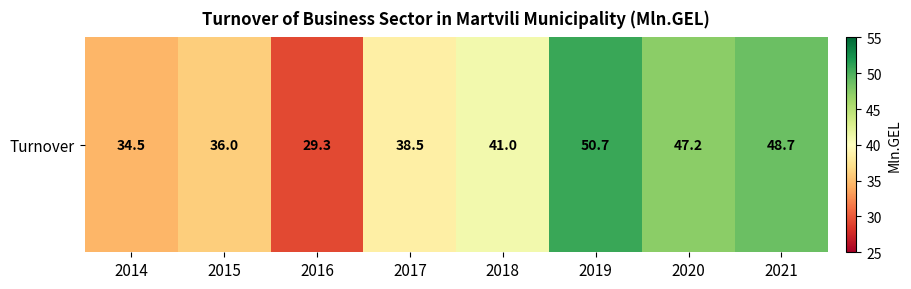

What is the change in value from 2018 to 2019?

+9.7